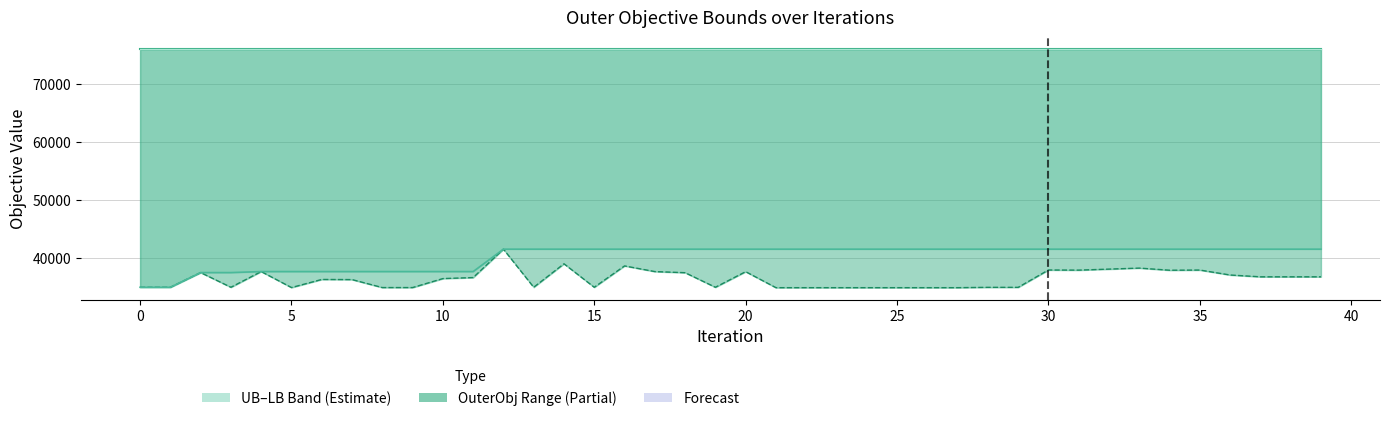

True or false: OuterObj_star and LB cross at least once.

False